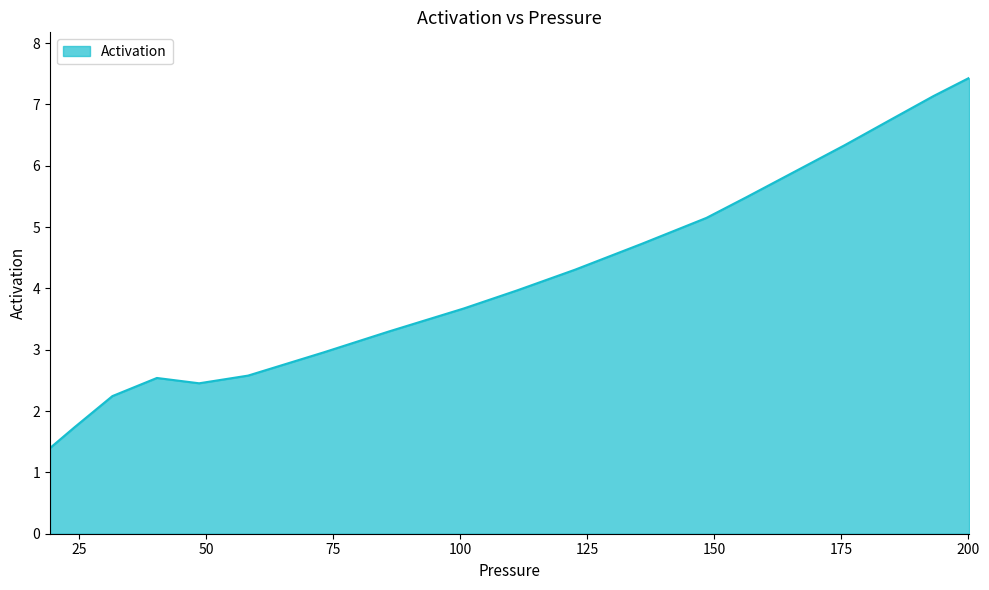

What is the minimum value shown in the chart?

1.4